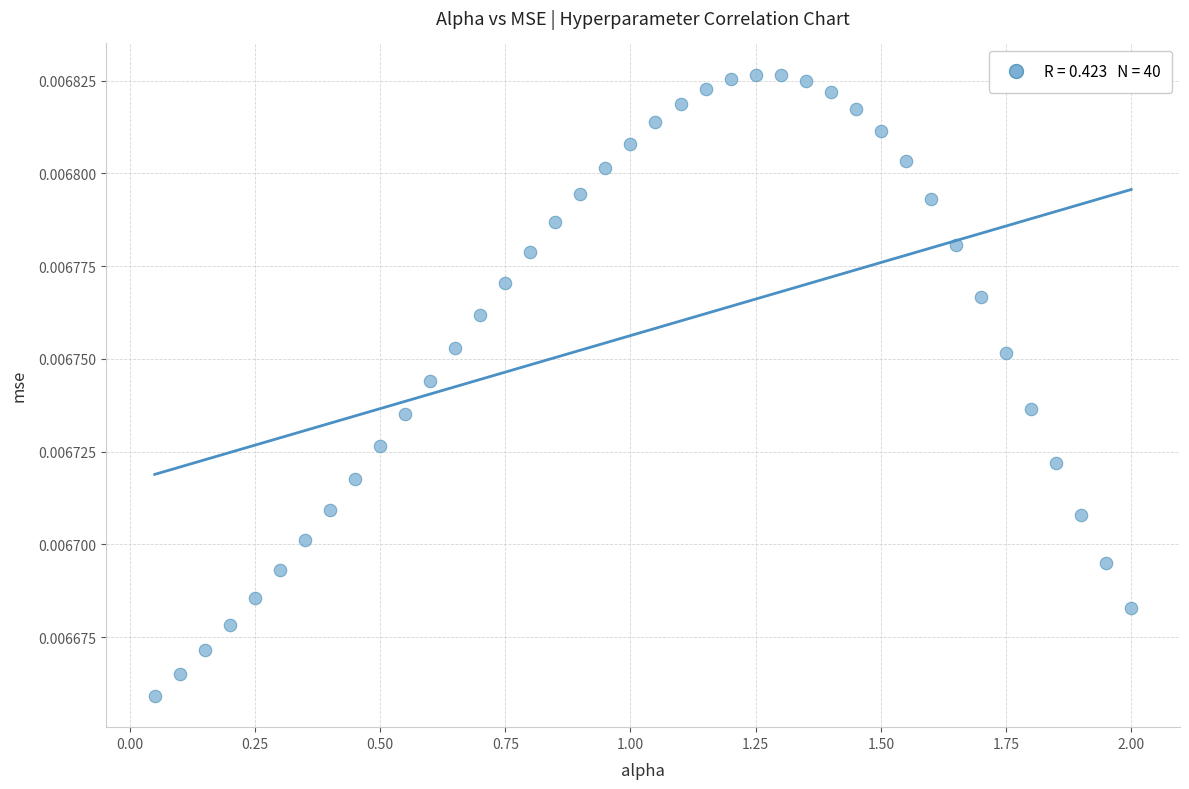

What is the range of X values (max minus min)?

1.9